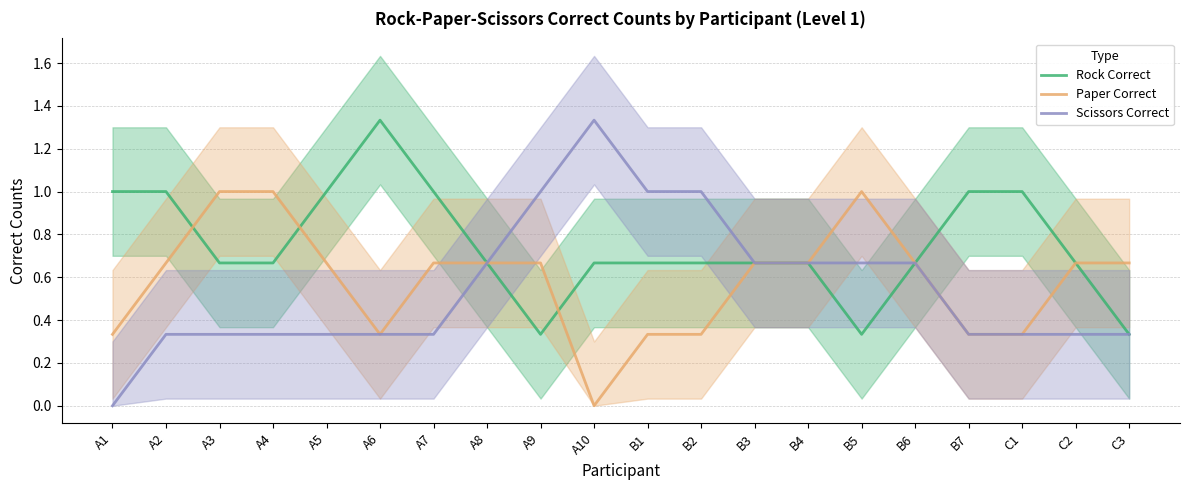

In Paper Correct, how many points are lower than both neighbors (excluding endpoints)?

2